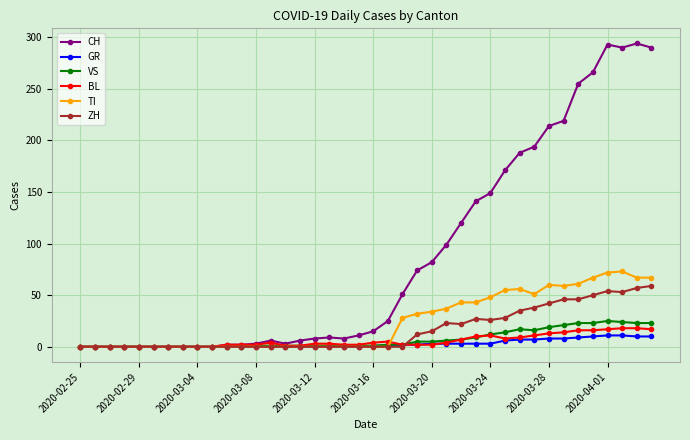

Which series has the largest total across all categories?

CH